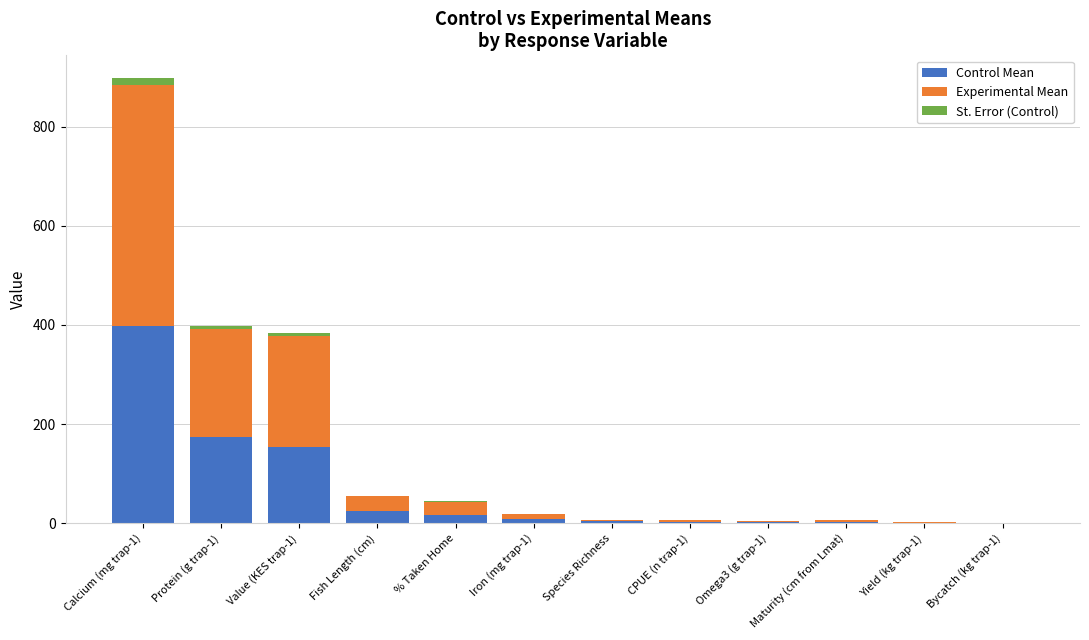

At which category is the sum across all series the highest?

Calcium (mg trap-1)